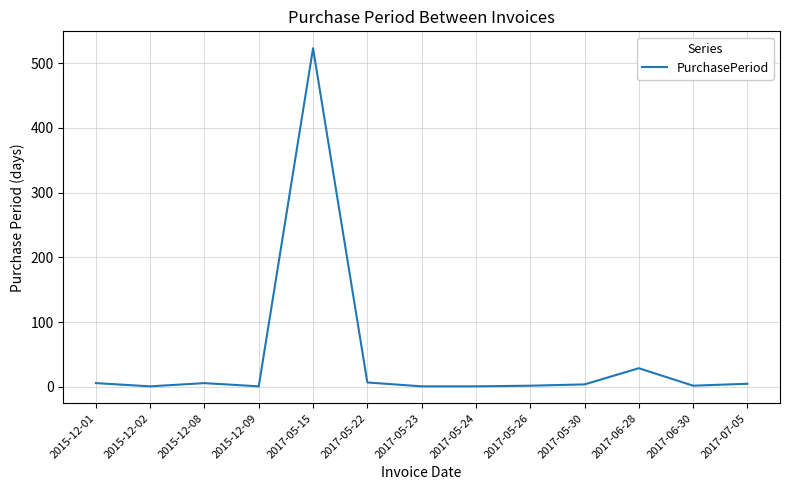

What is the maximum value shown in the chart?

523